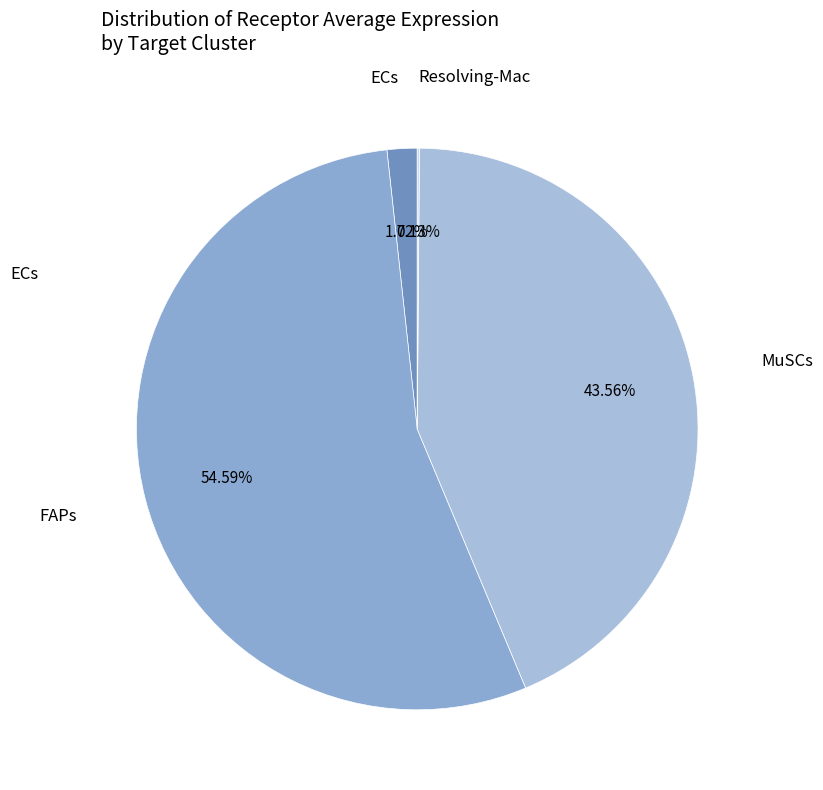

Which category has the biggest portion of the pie?

FAPs